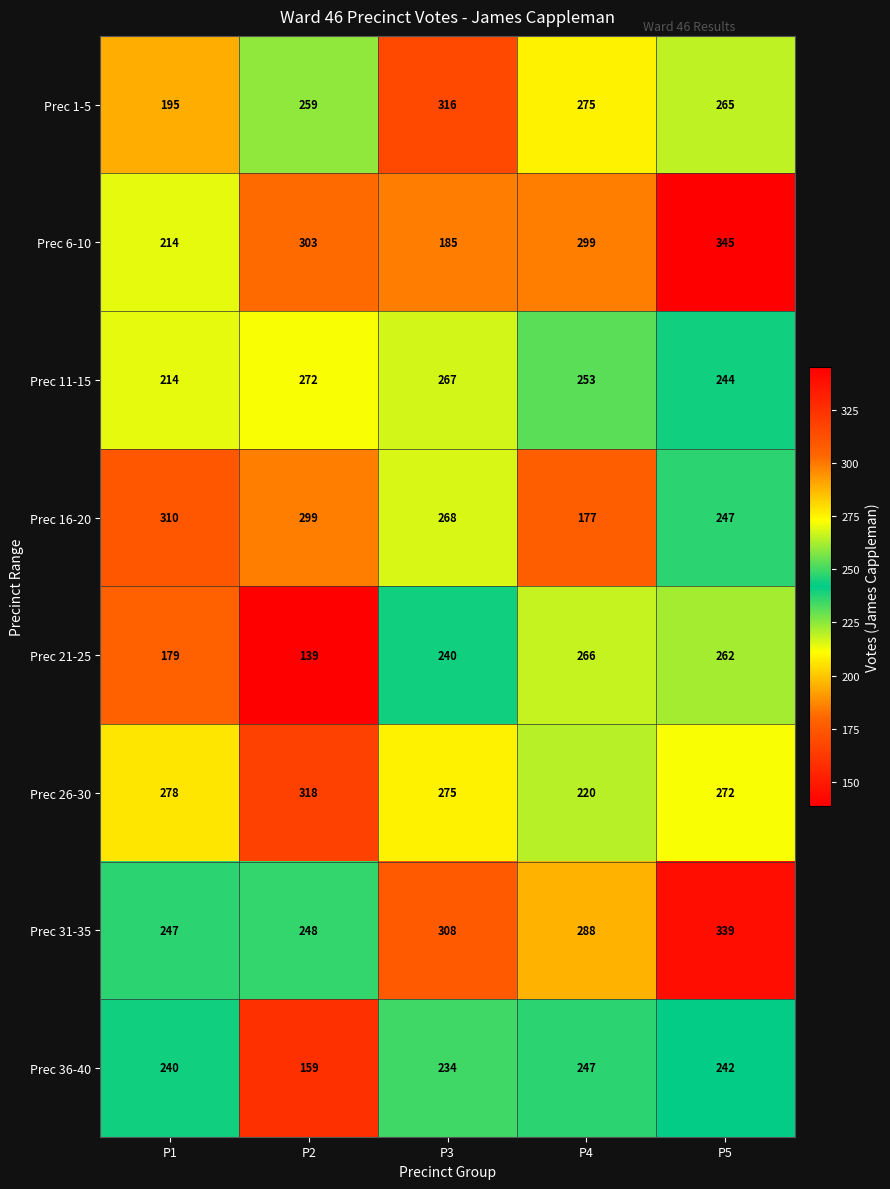

Is it true that Prec 6-10 equals 303 at P2?

True